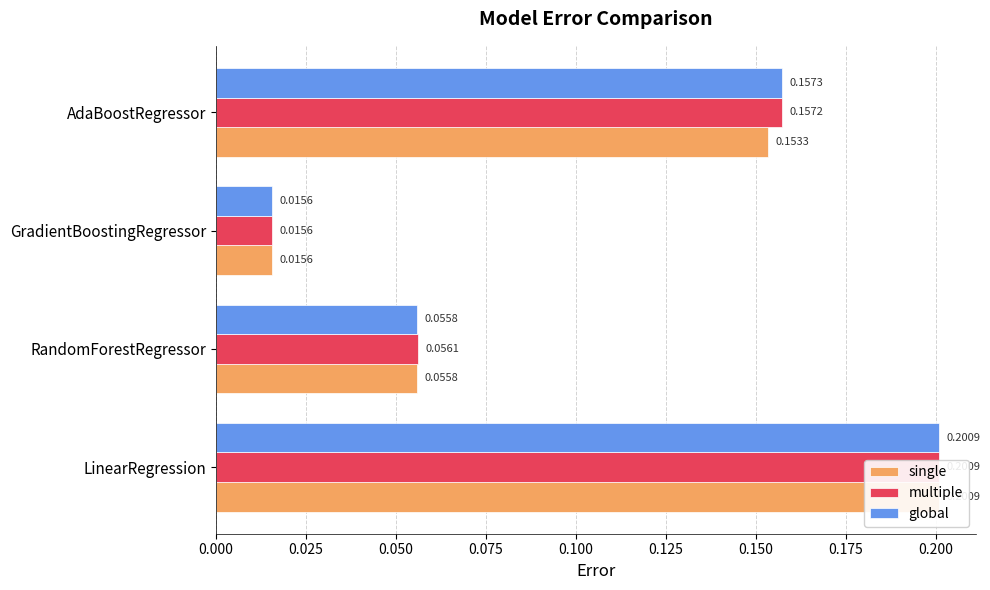

Between RandomForestRegressor and GradientBoostingRegressor, which series saw the biggest shift?

multiple